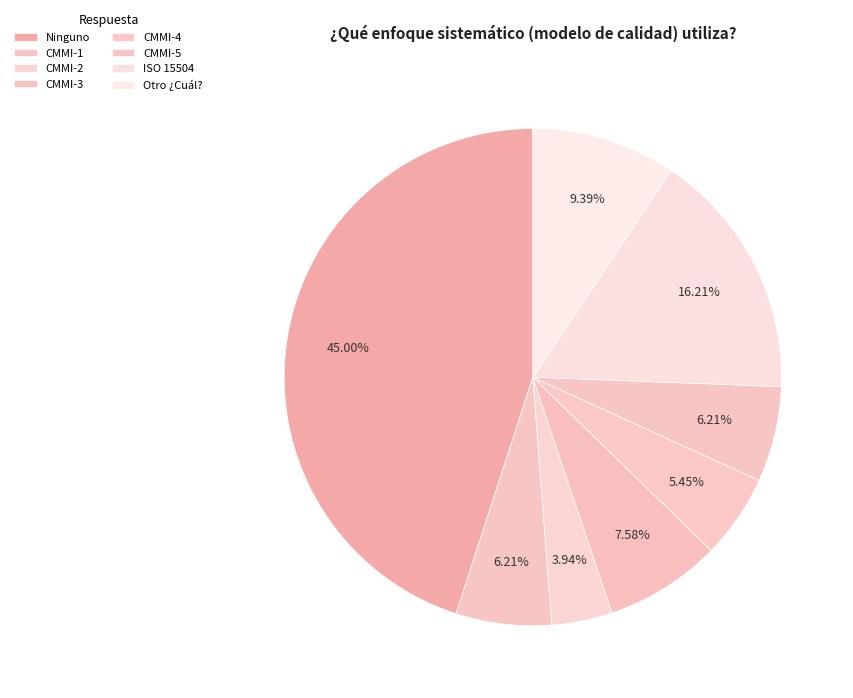

The CMMI-4 slice represents 5% of the pie. True or false?

True